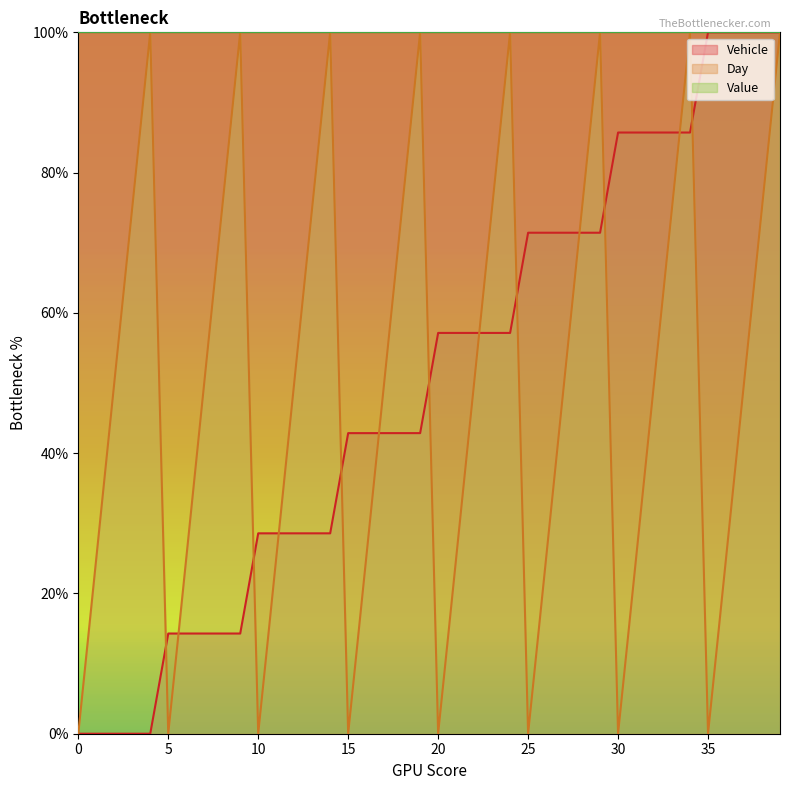

Does the chart display data point markers on the line(s)?

No